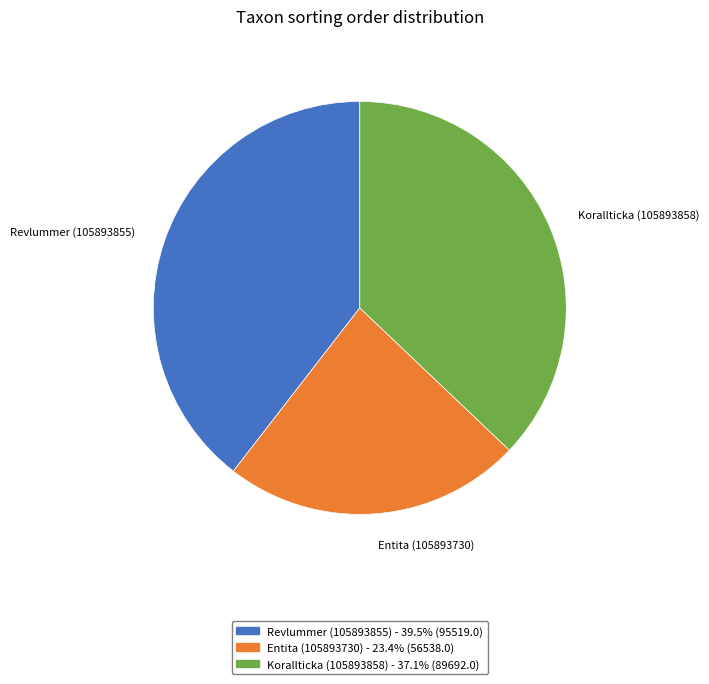

What is the smallest slice in the pie chart?

Entita (105893730)